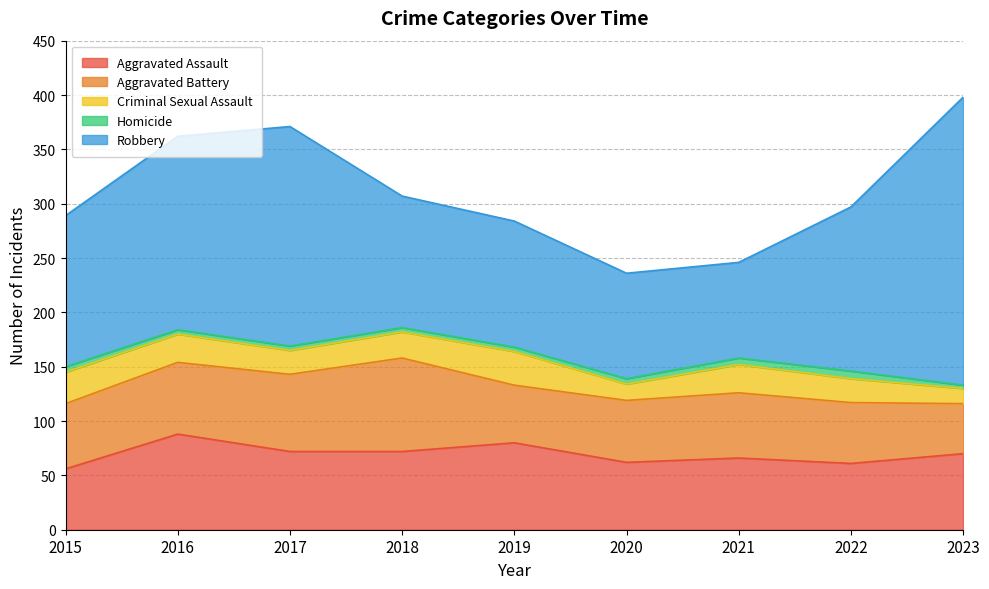

At which label is Criminal Sexual Assault closest to 22?

2017